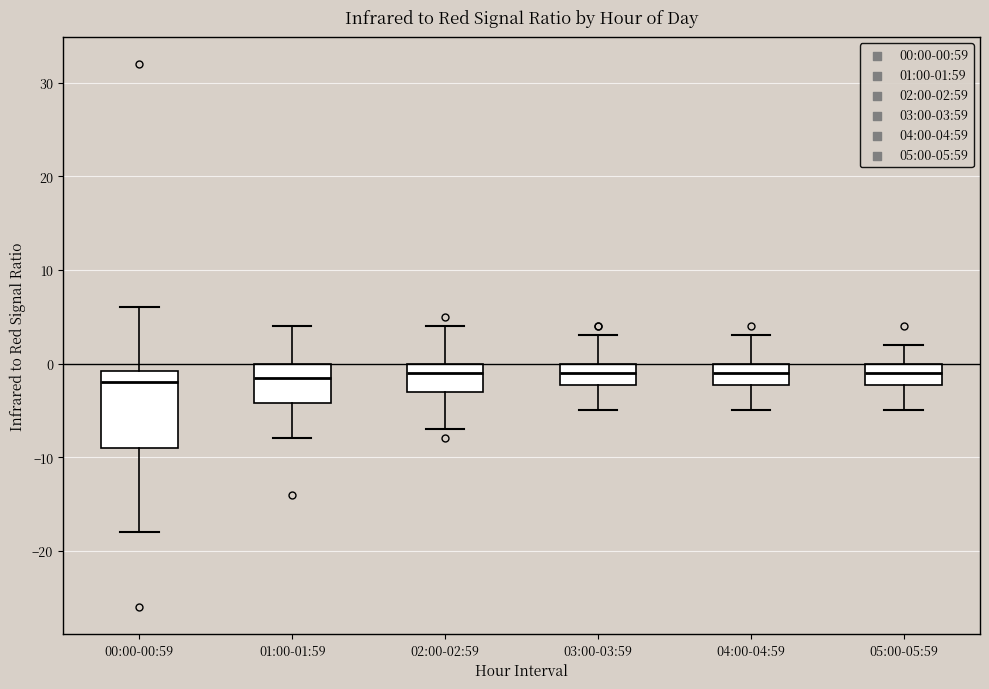

Which box is the tallest, from its lower edge to its upper edge?

00:00-00:59